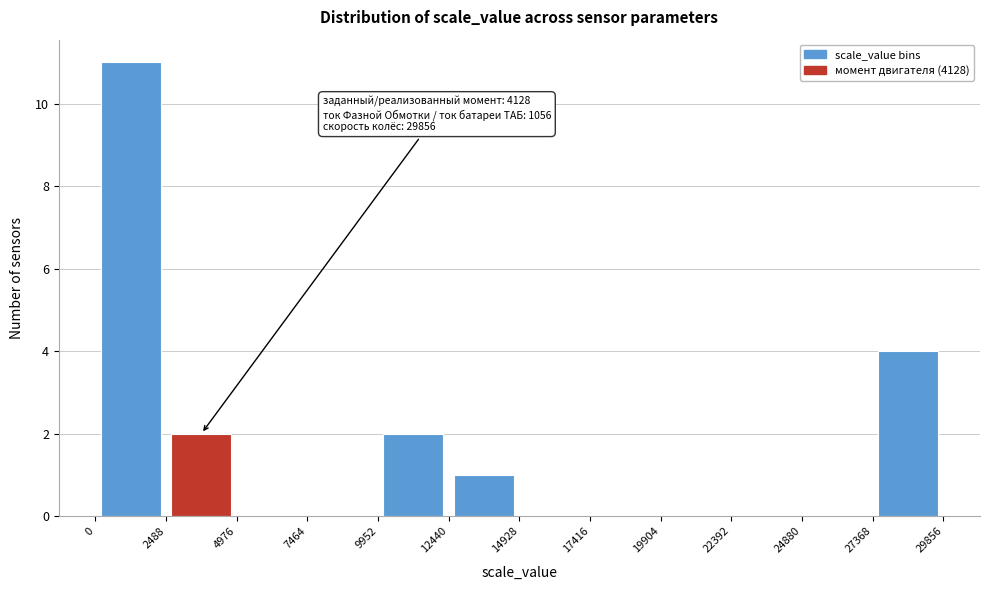

Over which range of the x-axis is the bar tallest?

0 to 2488